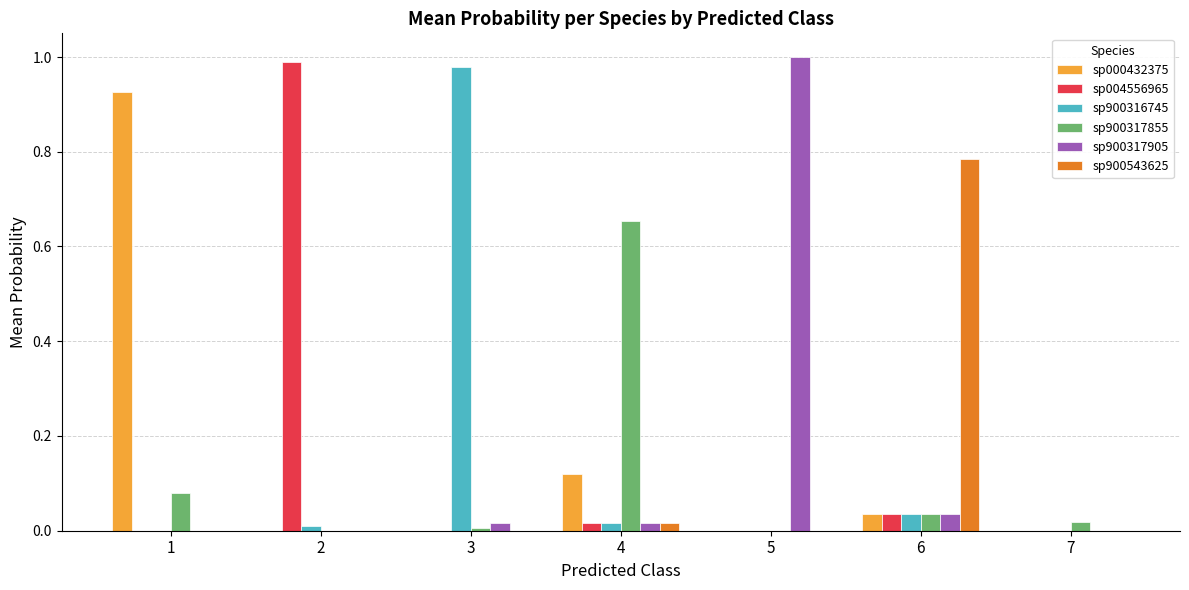

Is the value of sp900317855 at 5 greater than the value of sp900316745 at 3?

No